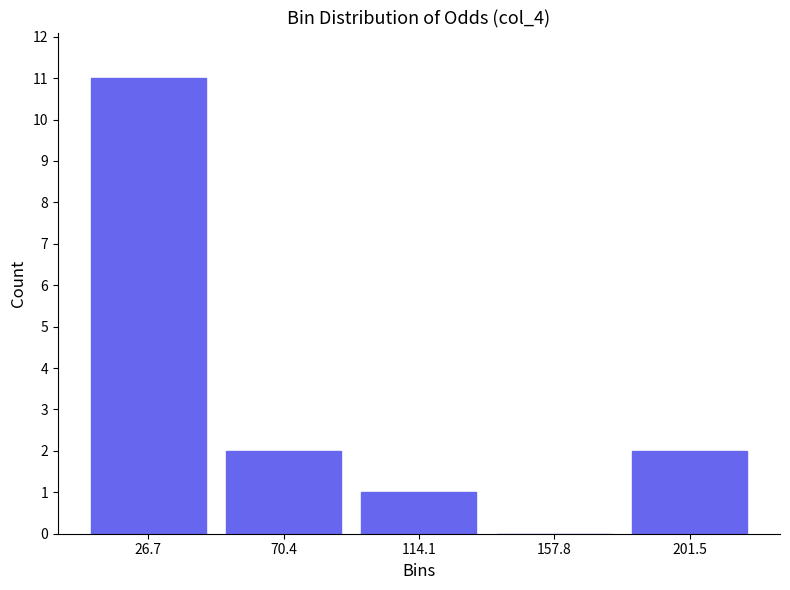

How tall is the bar that spans 90 to 135 on the x-axis? Neither the bar edges nor the heights are printed on the chart, so give them approximately, as read against the axes.

1